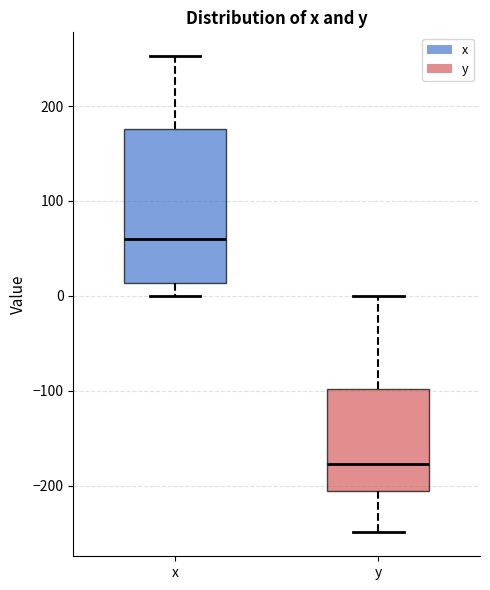

Reading left to right, read every box against the y-axis: the position of its median line, the range the box covers, and the ends of its whiskers. The values are not printed on the chart, so give them approximately, as read against the axis.

x: median 60, box 10 to 180, whiskers 0 to 250
y: median -180, box -210 to -100, whiskers -250 to 0